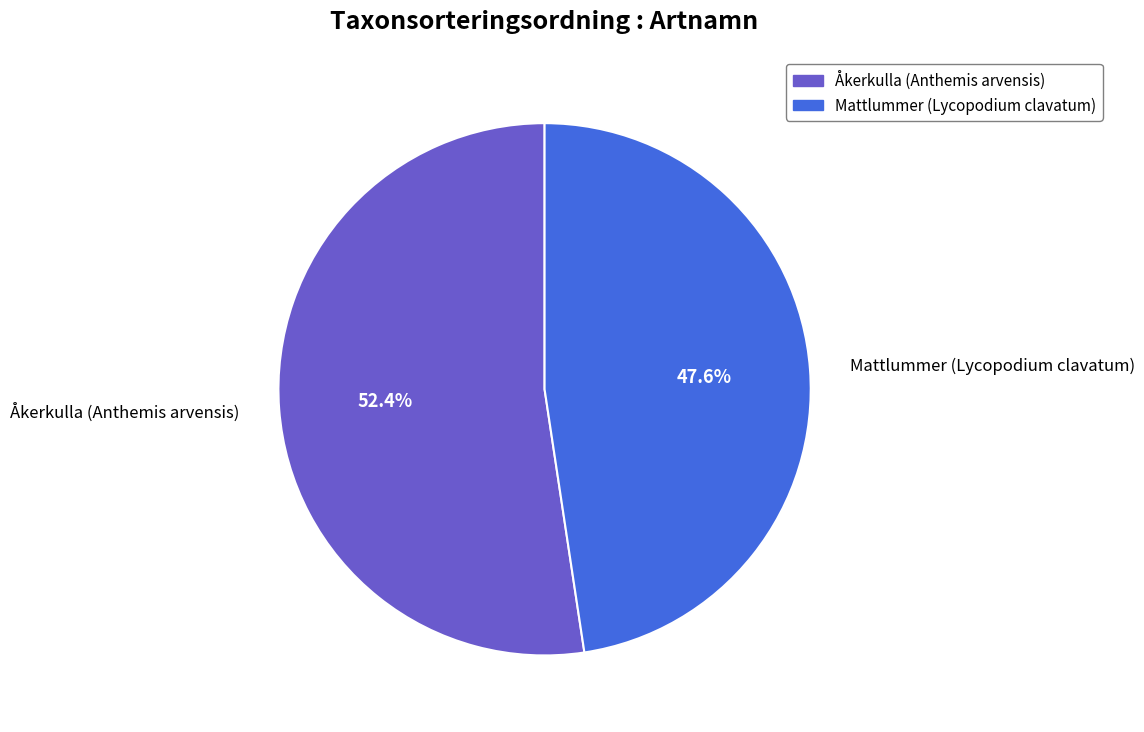

Is there a majority slice in this chart?

Yes